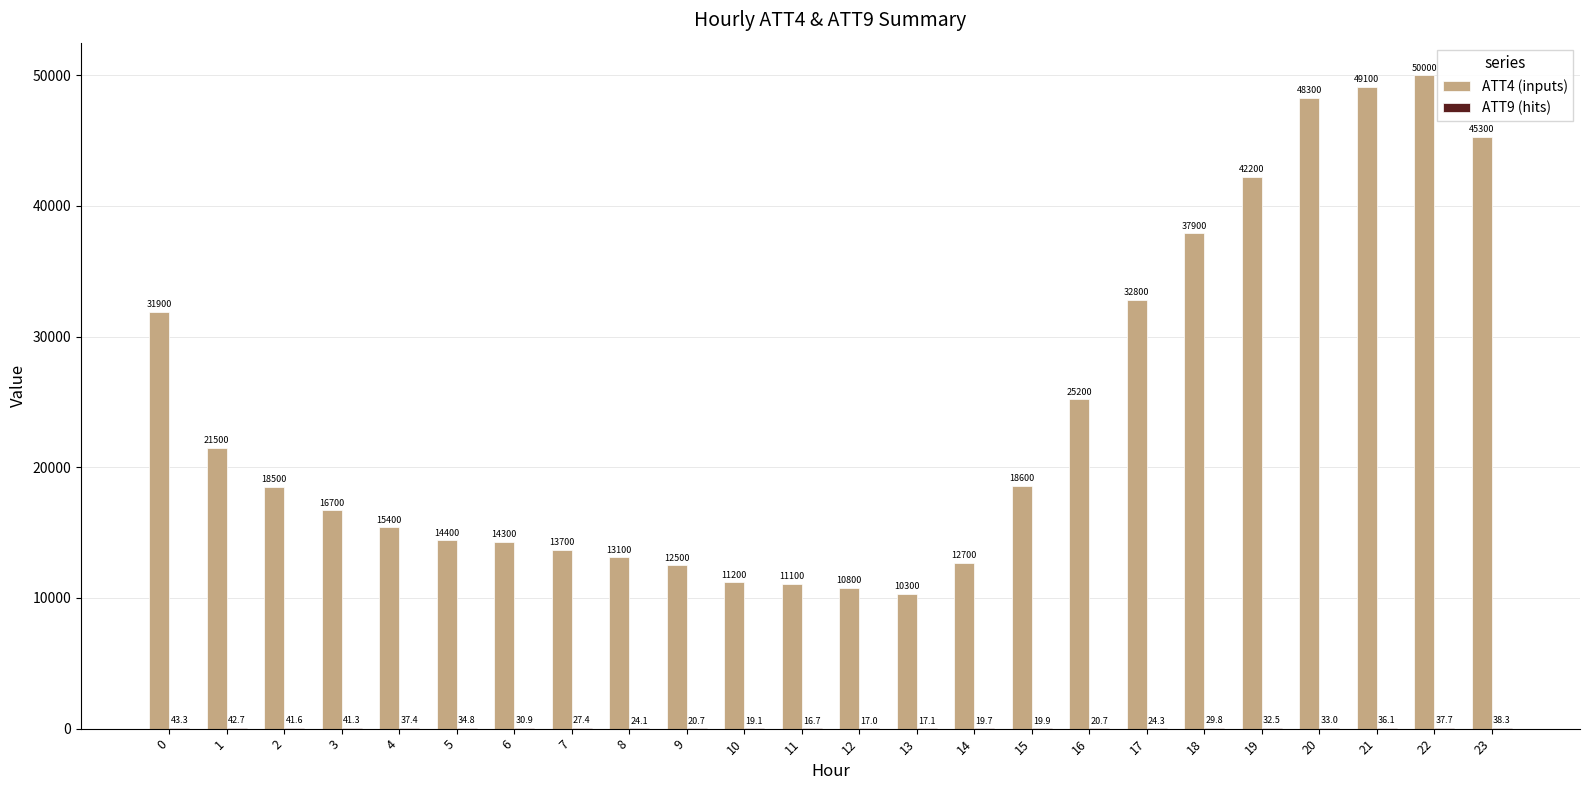

What is the sum of all ATT4 (inputs) values?

577500.0